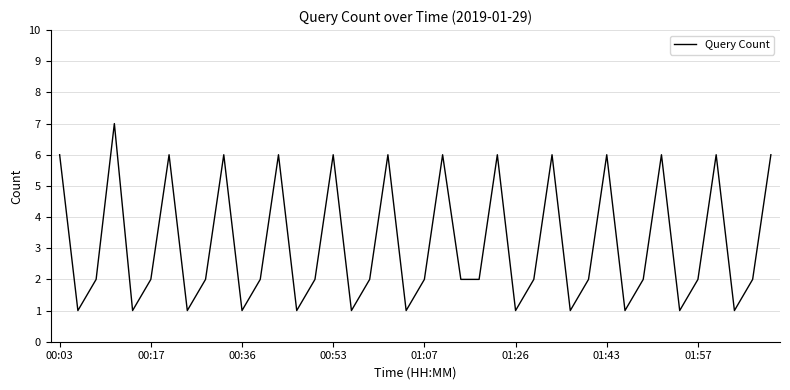

What is the greatest value displayed?

7